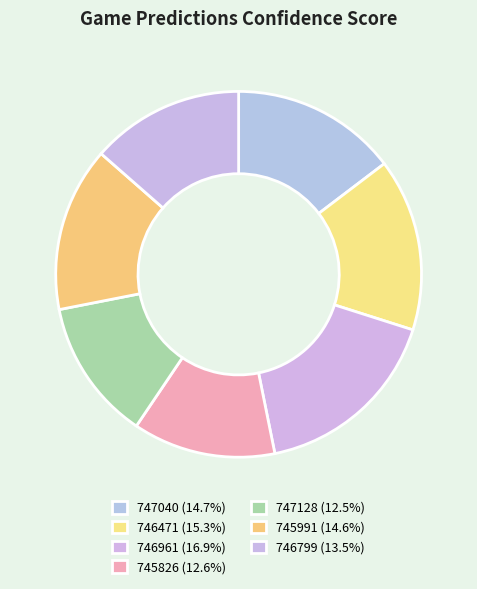

Does any single category account for the majority?

No